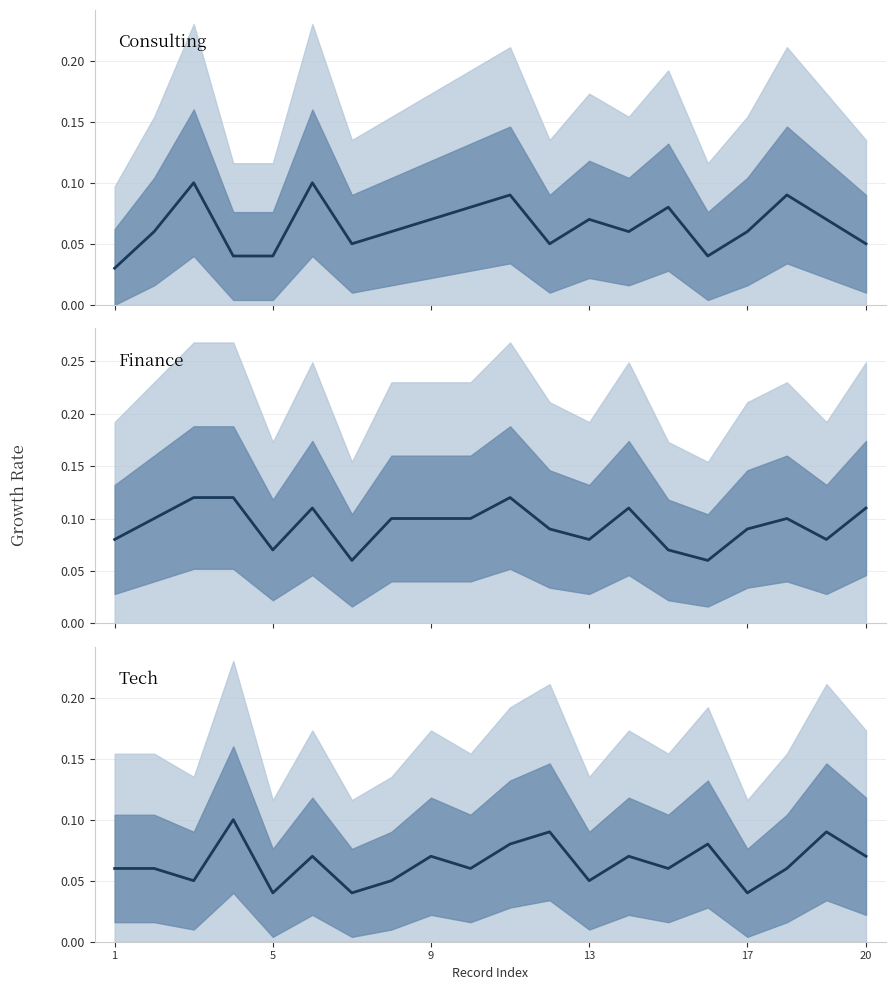

How many intersections are there between Consulting and Tech?

8